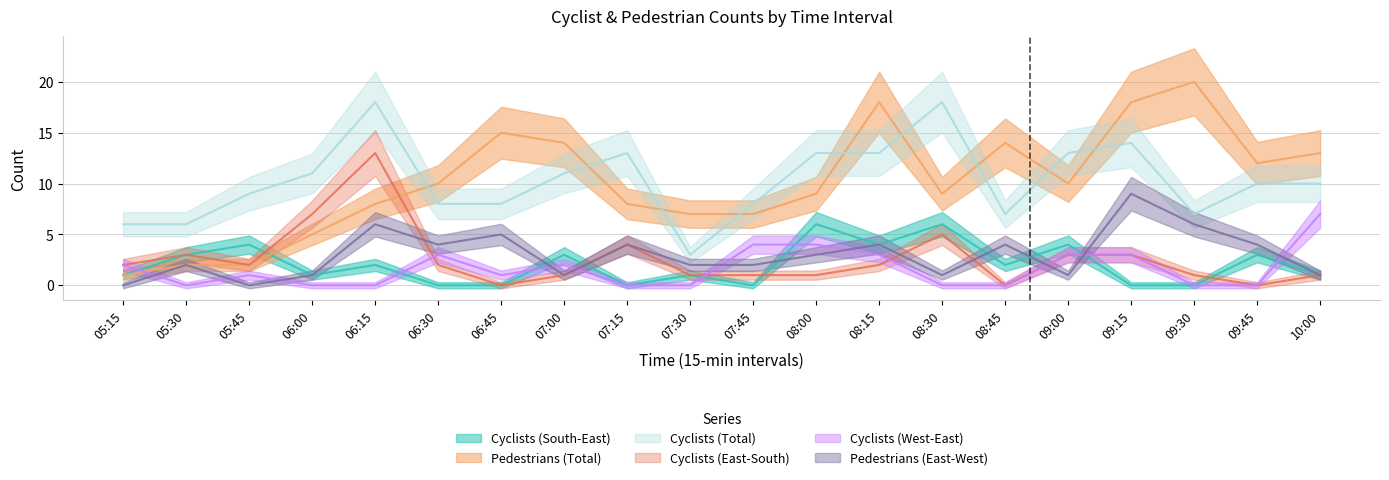

True or false: Pedestrians (East-West) and Cyclists (Total) cross at least once.

False